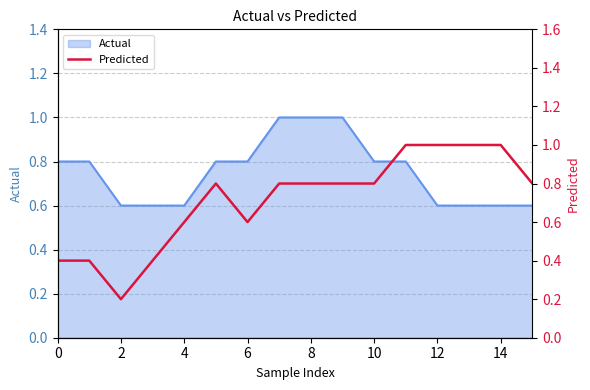

Is it true that Actual equals 0.8 at 6?

True